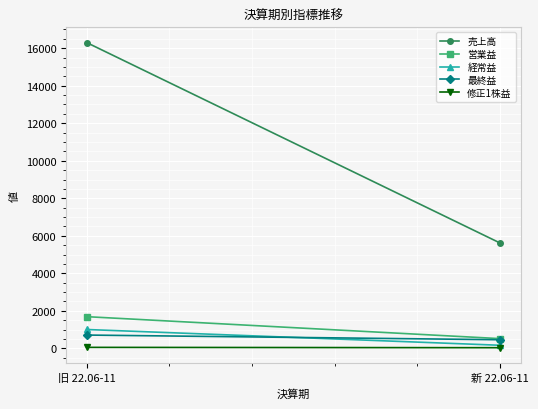

Reading left to right, transcribe all the data shown in this chart.

売上高: 旧 22.06-11=16300.0	新 22.06-11=5620.0
営業益: 旧 22.06-11=1687.0	新 22.06-11=517.0
経常益: 旧 22.06-11=1003.0	新 22.06-11=163.0
最終益: 旧 22.06-11=707.0	新 22.06-11=457.0
修正1株益: 旧 22.06-11=50.4	新 22.06-11=32.6